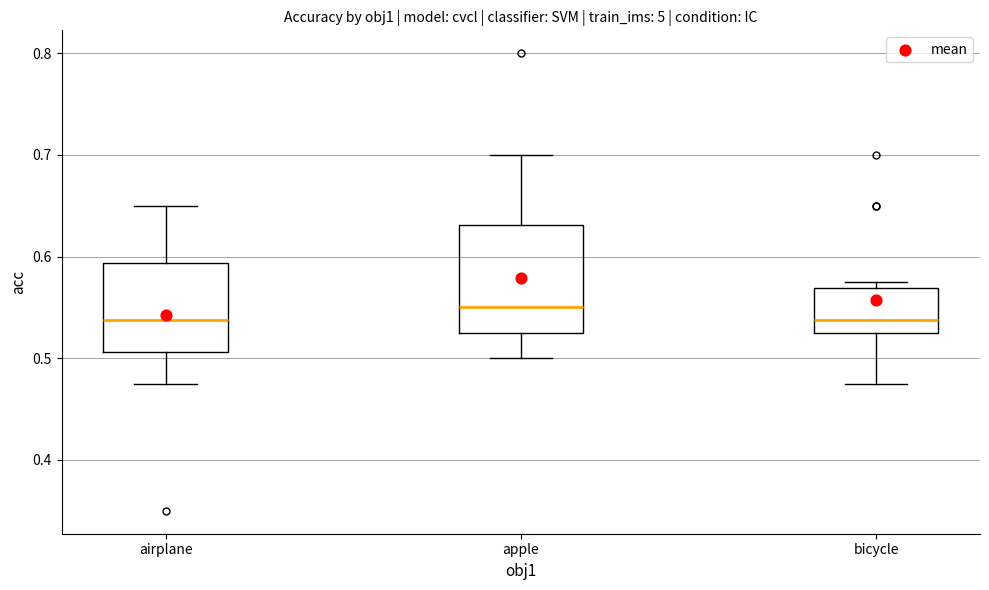

Where is the lower edge of the box for airplane on the y-axis? The values are not printed on the chart, so give them approximately, as read against the axis.

0.51